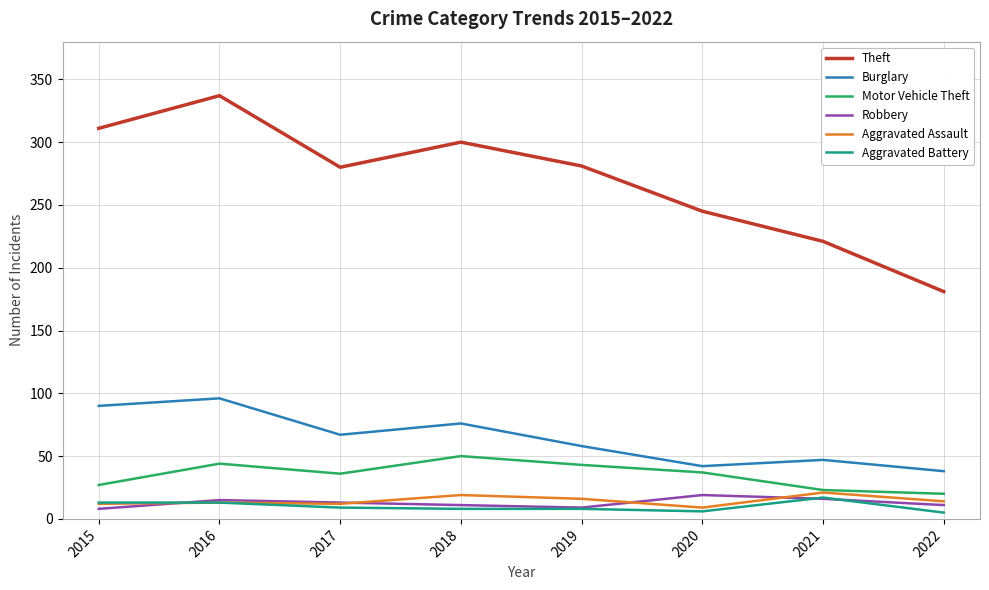

What is the difference between the maximum and minimum values in the Theft series?

156